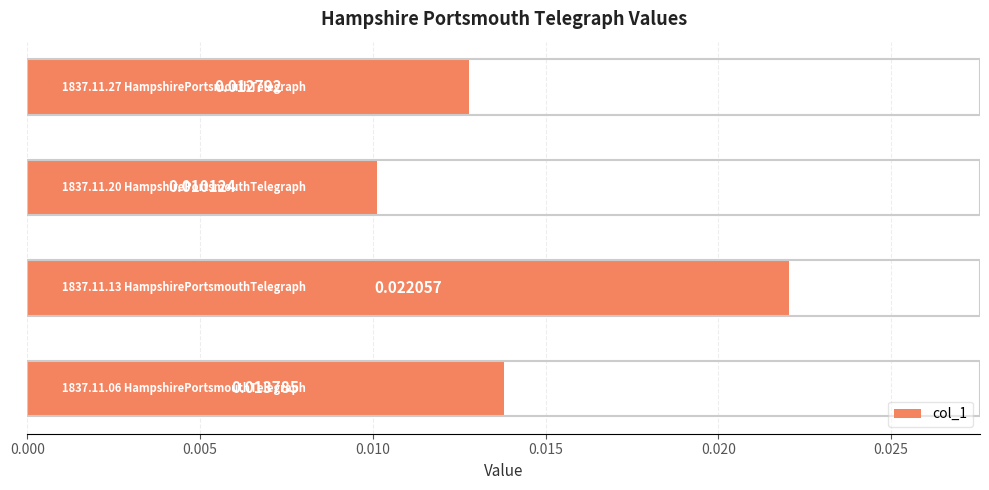

Are the bars grouped side by side (vs. stacked)?

No